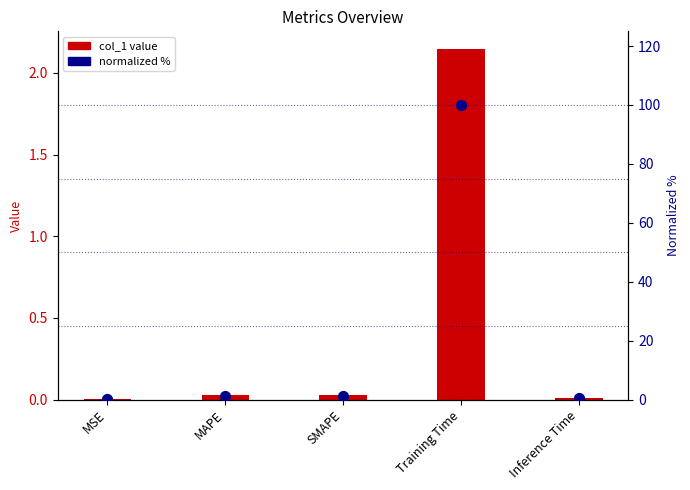

Which series has the largest Y range (max minus min)?

normalized %